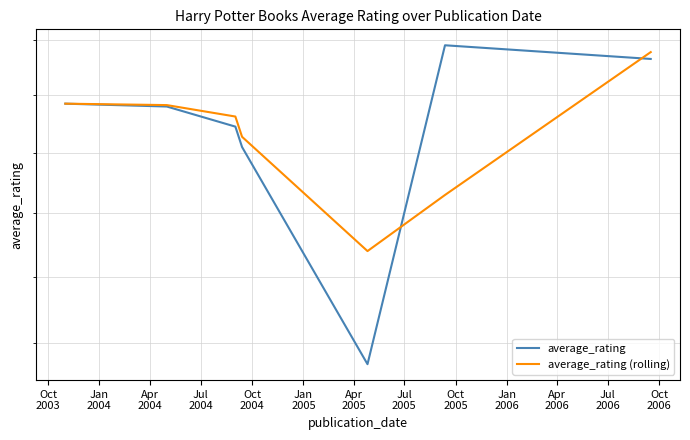

What is the maximum value shown in the chart?

4.8